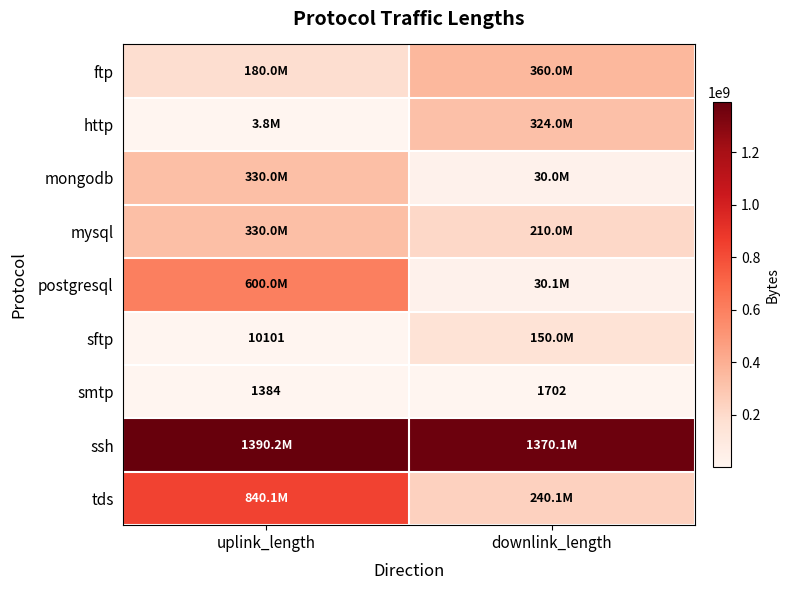

Between uplink_length and downlink_length, which is larger?

downlink_length